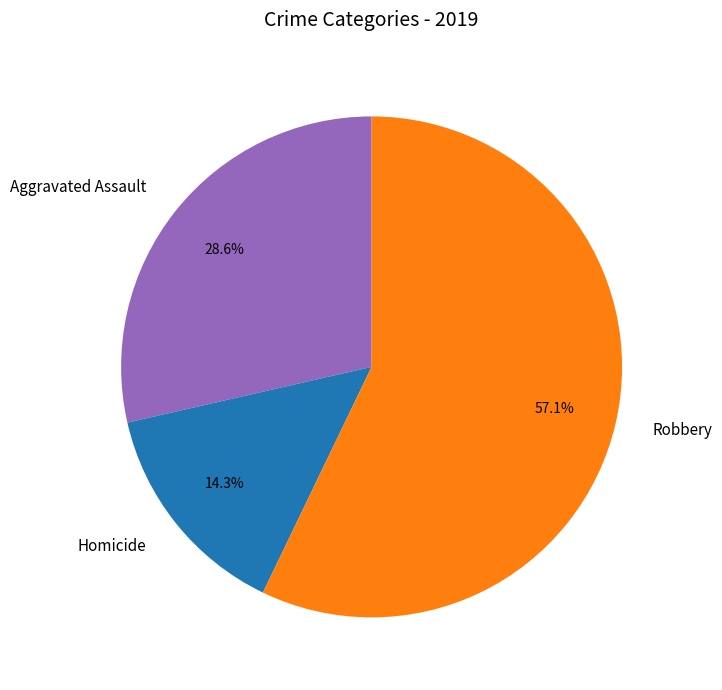

Is there any slice that represents more than half of the pie?

Yes